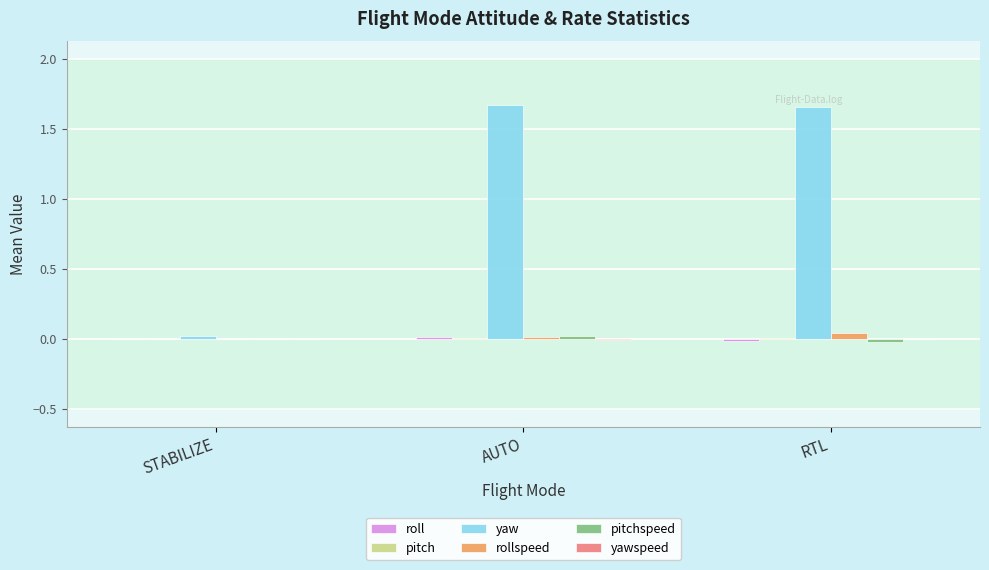

Which series has the largest total across all categories?

yaw